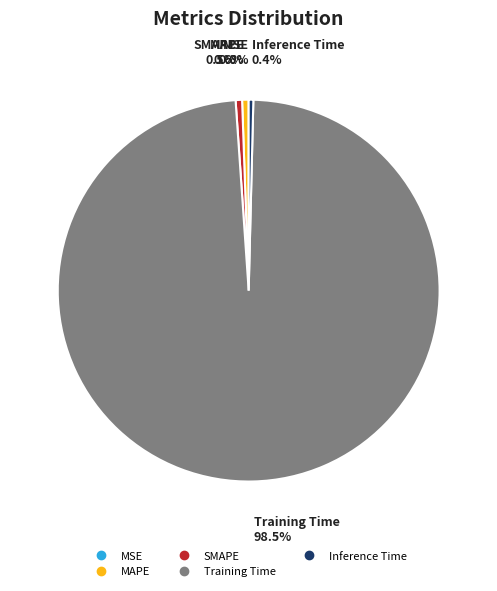

Combined, what portion of the pie is Inference Time and Training Time?

98.9%